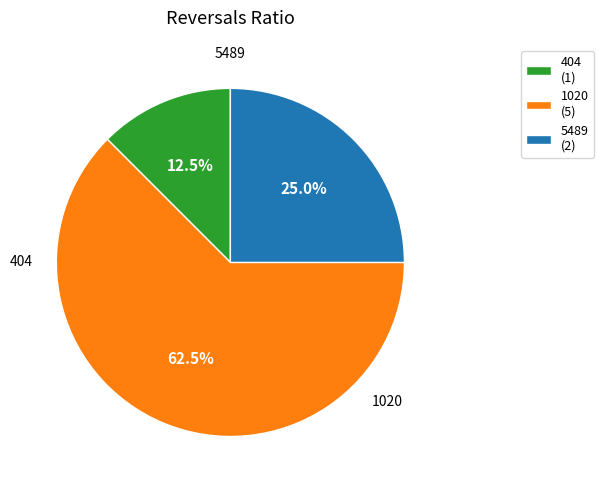

To the nearest percent, what is the difference between the largest and smallest slice percentages?

50%